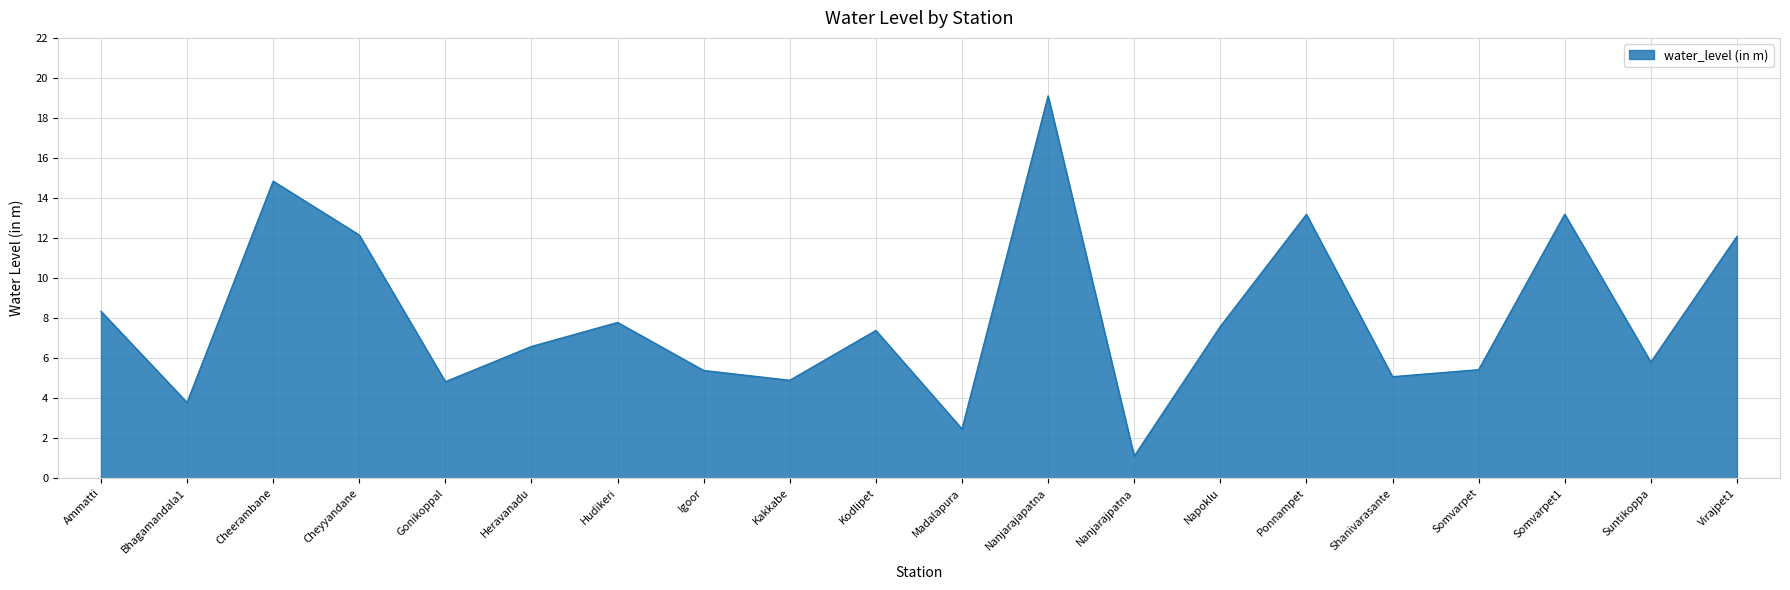

True or false: the data shows 19.6 at Cheyyandane.

False